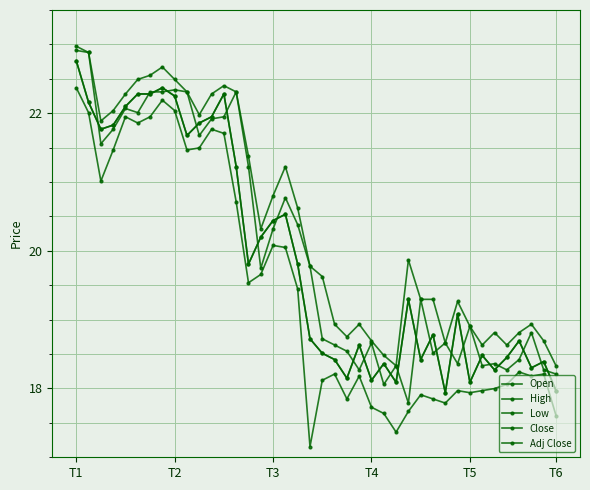

Is this an area chart (filled region under the line)?

No